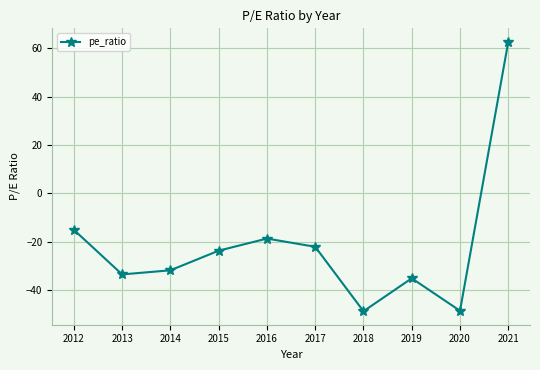

What is the greatest value displayed?

62.6